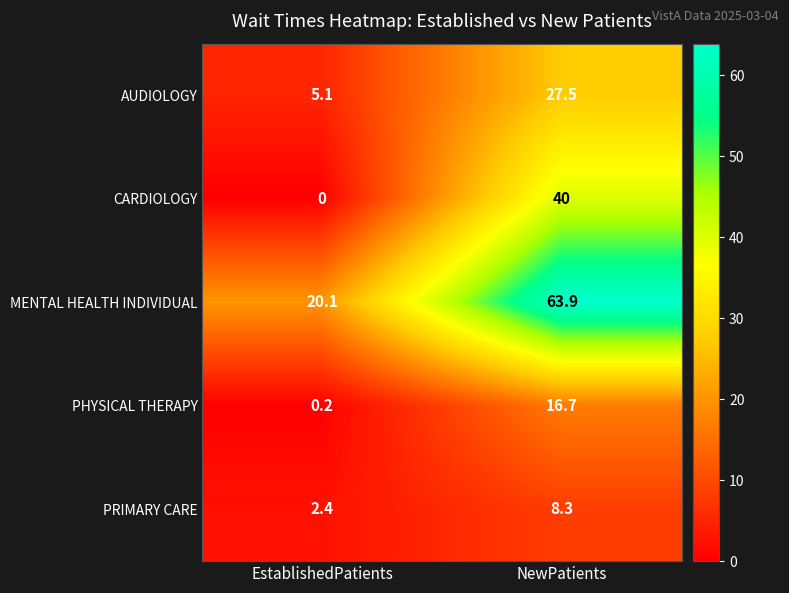

Between EstablishedPatients and NewPatients, which series saw the biggest shift?

MENTAL HEALTH INDIVIDUAL